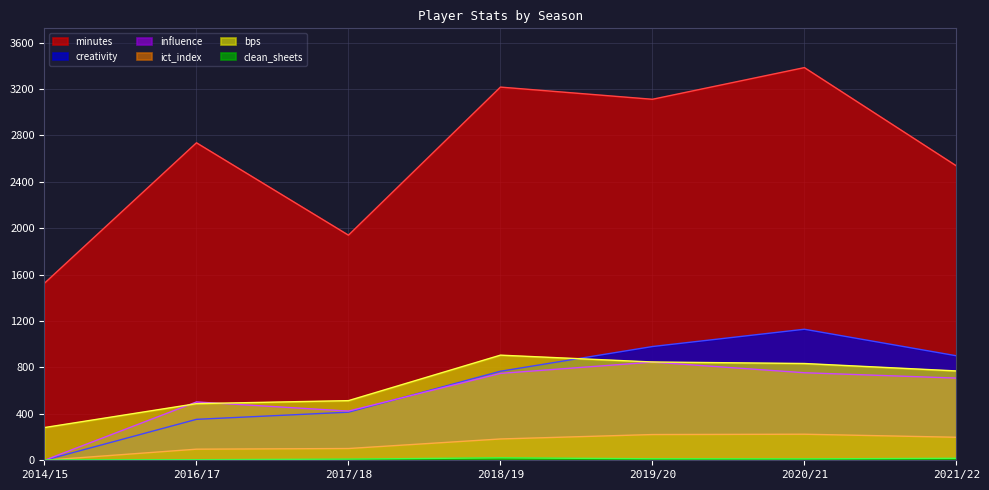

How many values in the clean_sheets series exceed 12?

3